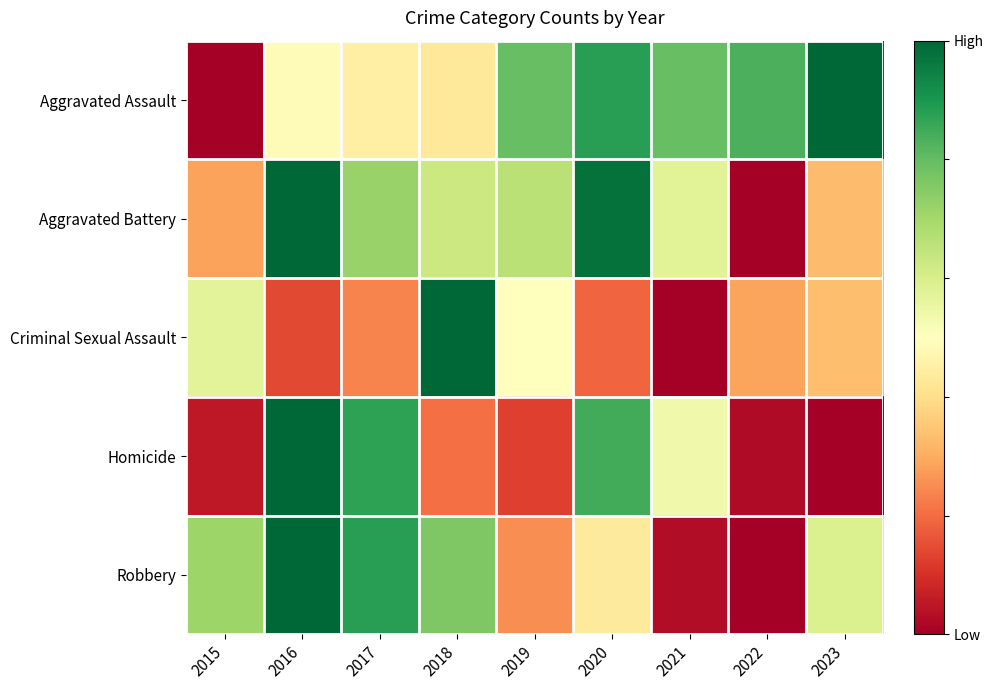

Count the number of data series in this chart.

5